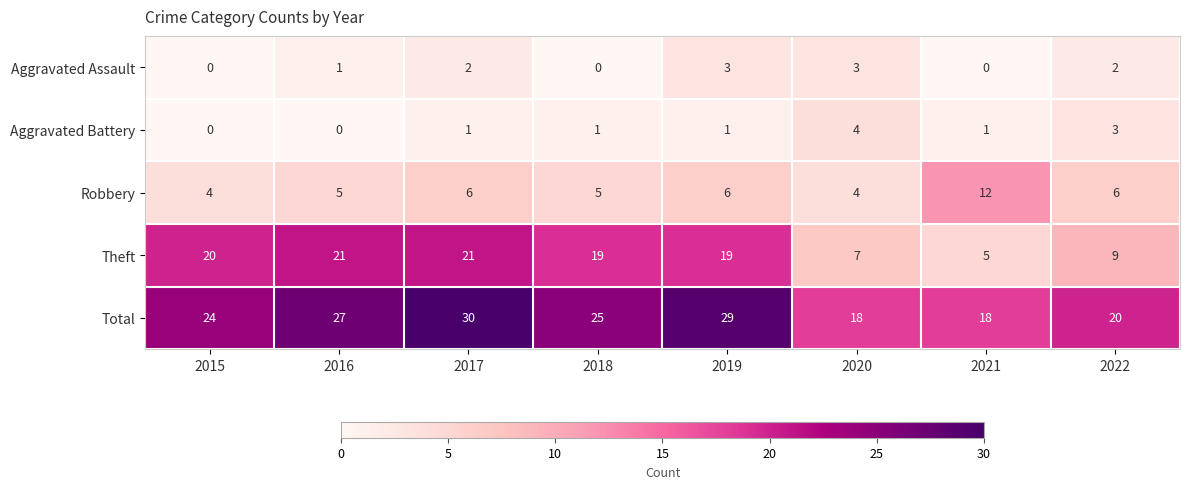

What is the spread (max minus min) of values at 2017?

29